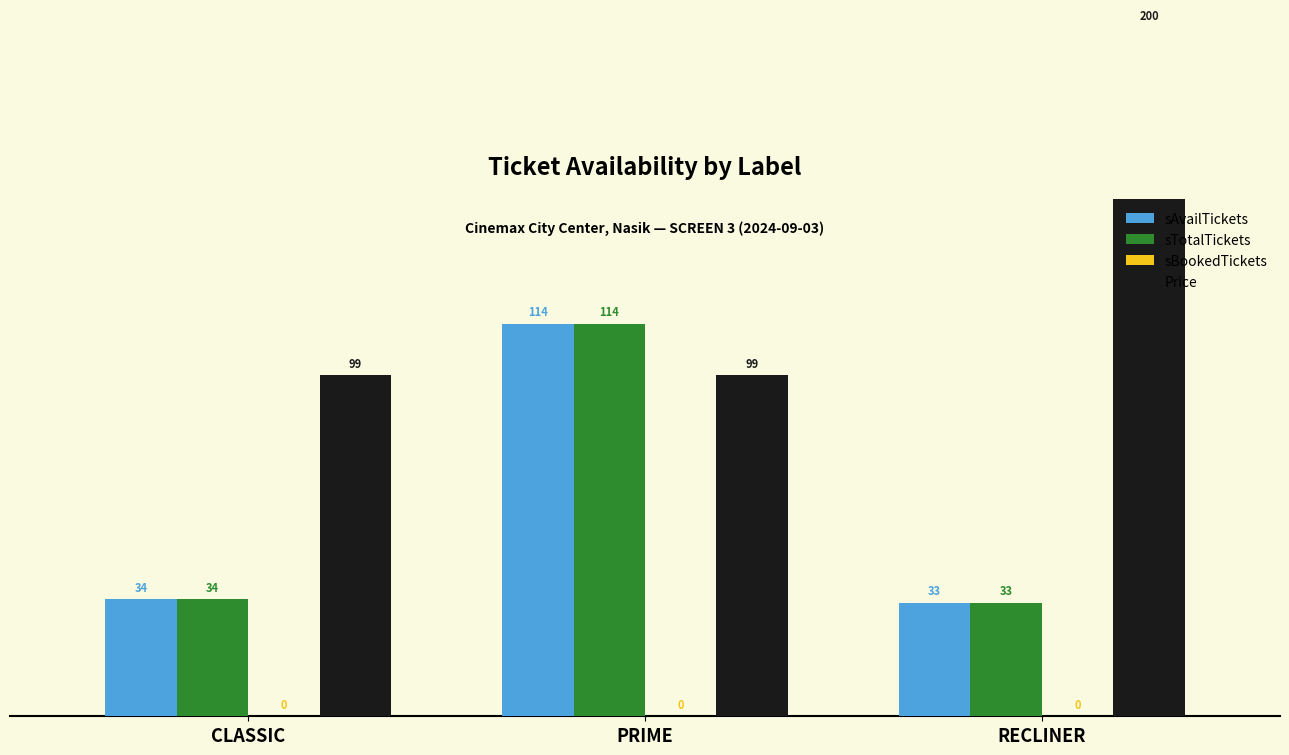

What is the label of the 2nd bar from the right?

PRIME